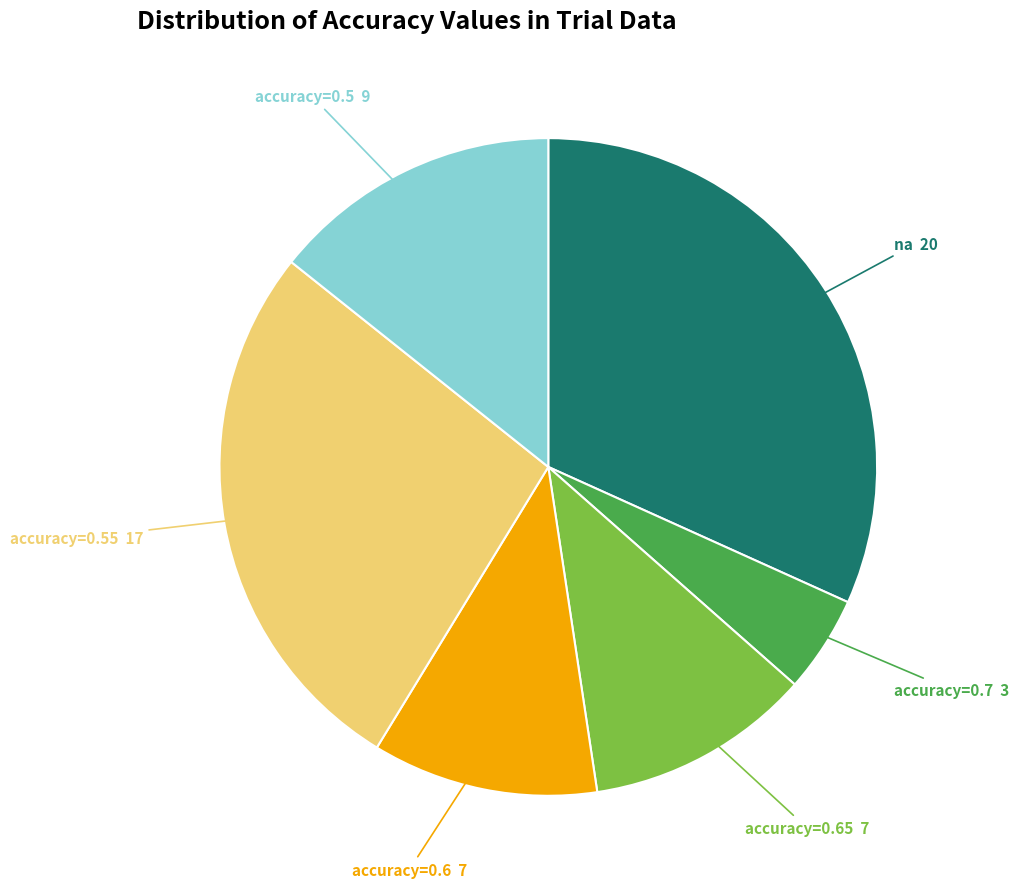

Combined, do accuracy=0.6 7 and accuracy=0.7 3 account for over 50%?

No